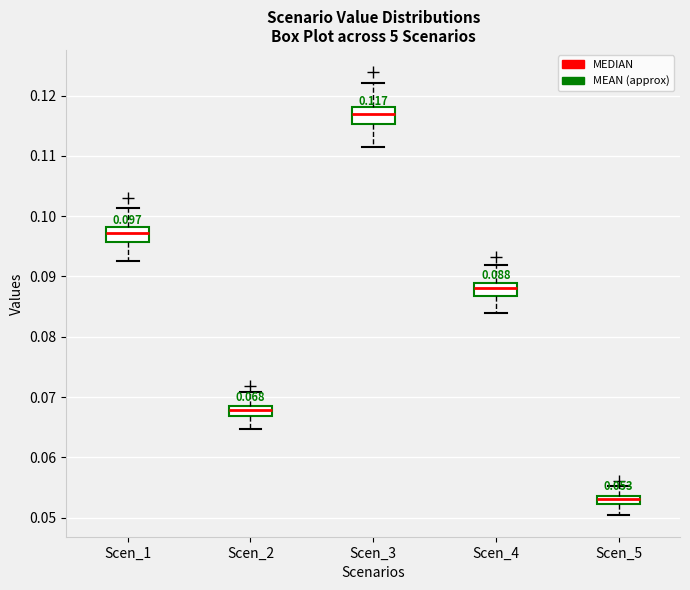

Which box's median line is the lowest?

Scen_5